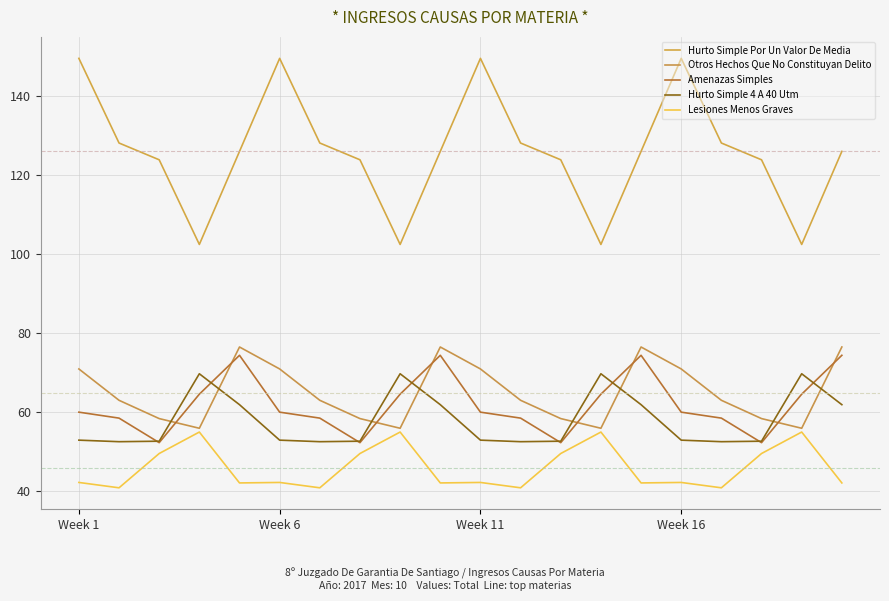

Does the chart have visible grid lines?

Yes